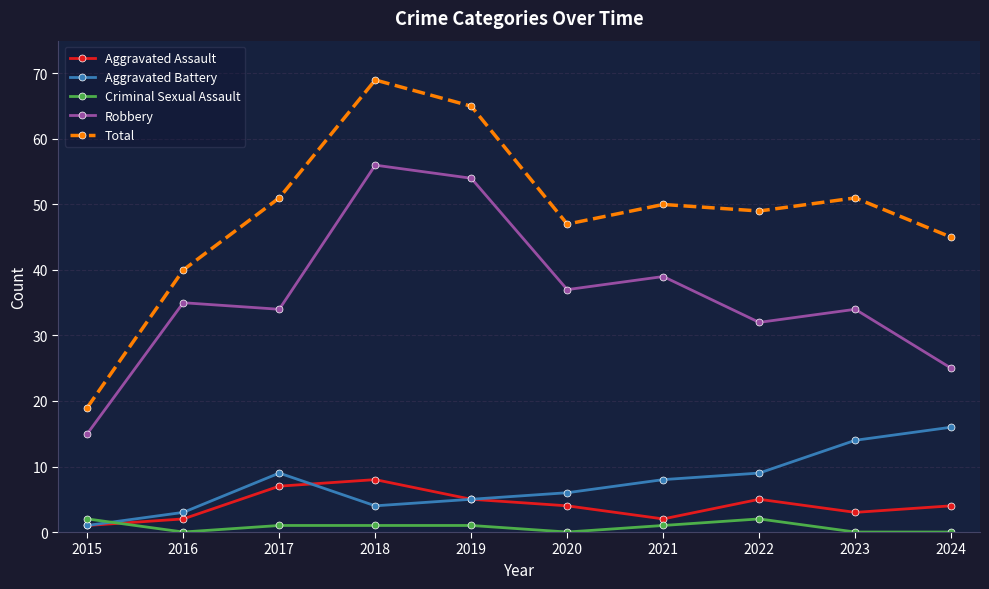

How many interior local valleys does the Robbery series have?

3